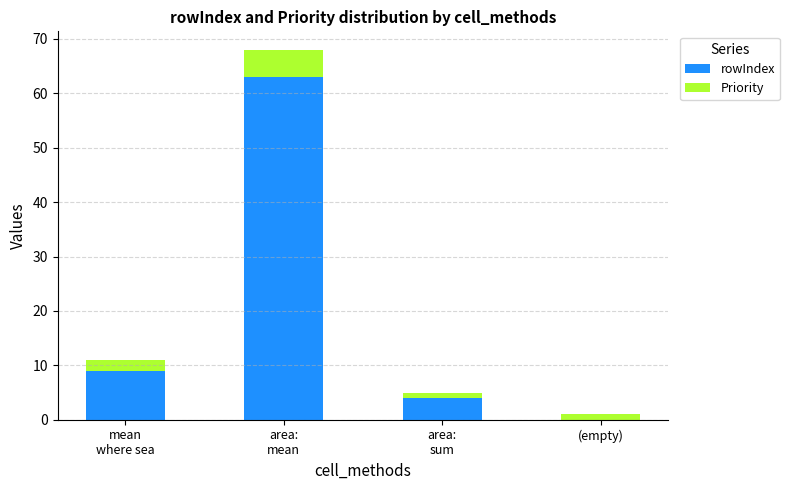

True or false: rowIndex has a value of 0 at (empty).

True